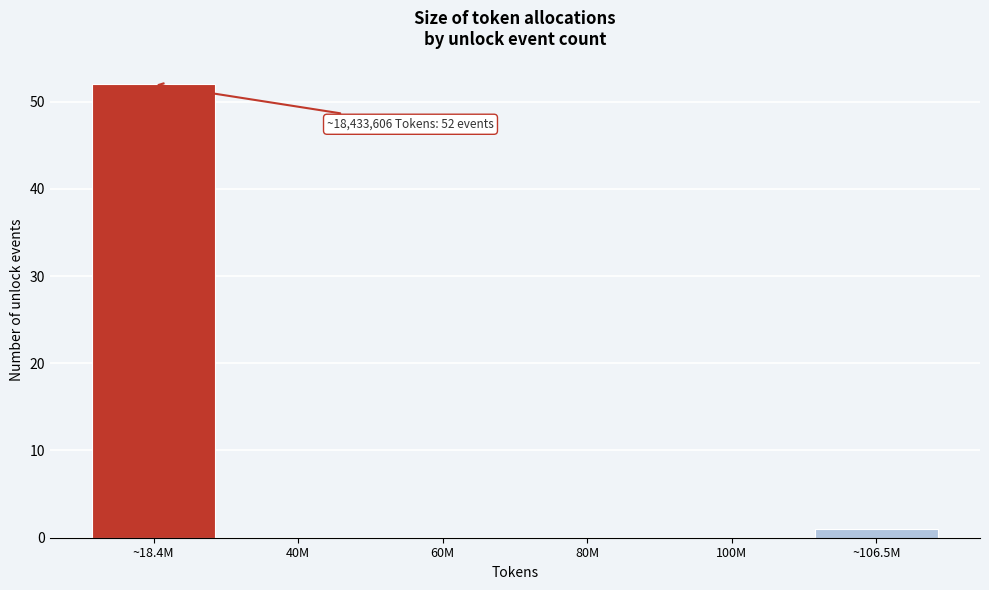

Reading right to left, transcribe all the data shown in this chart.

~106.5M=1	100M=0	80M=0	60M=0	40M=0	~18.4M=52